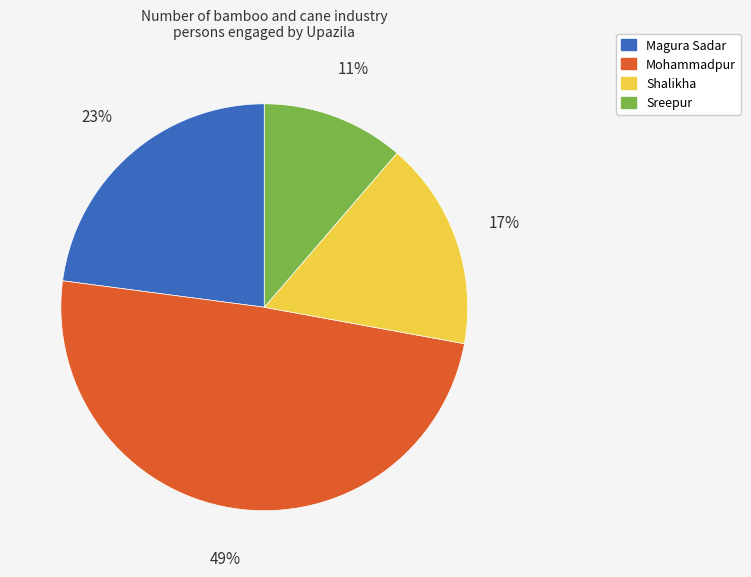

Between Mohammadpur and Magura Sadar, which is larger?

Mohammadpur